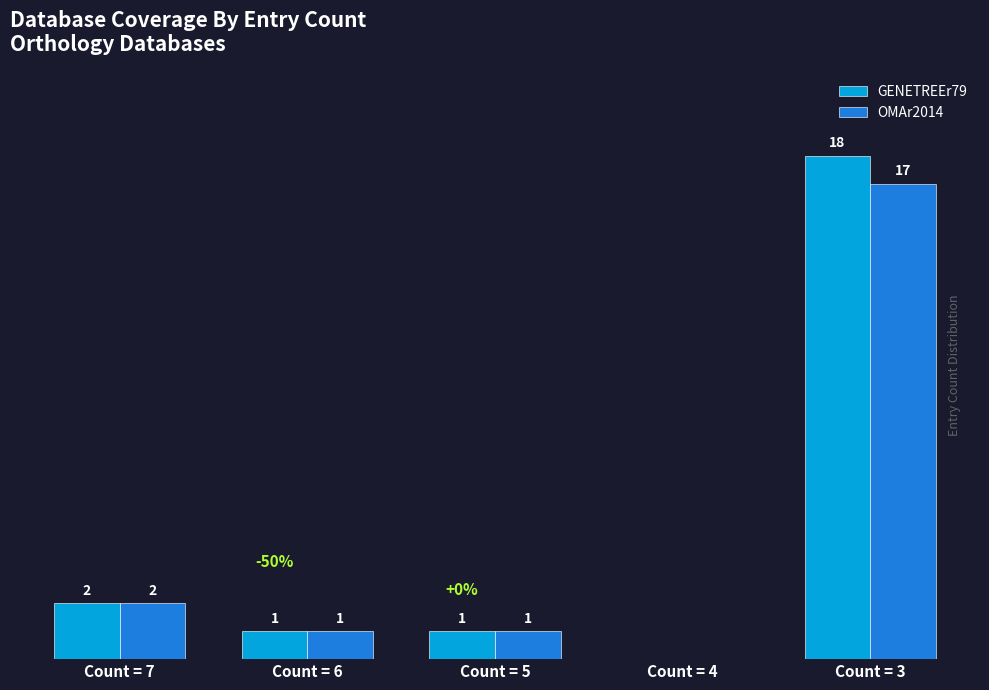

What are all the series names shown in the legend?

GENETREEr79, OMAr2014